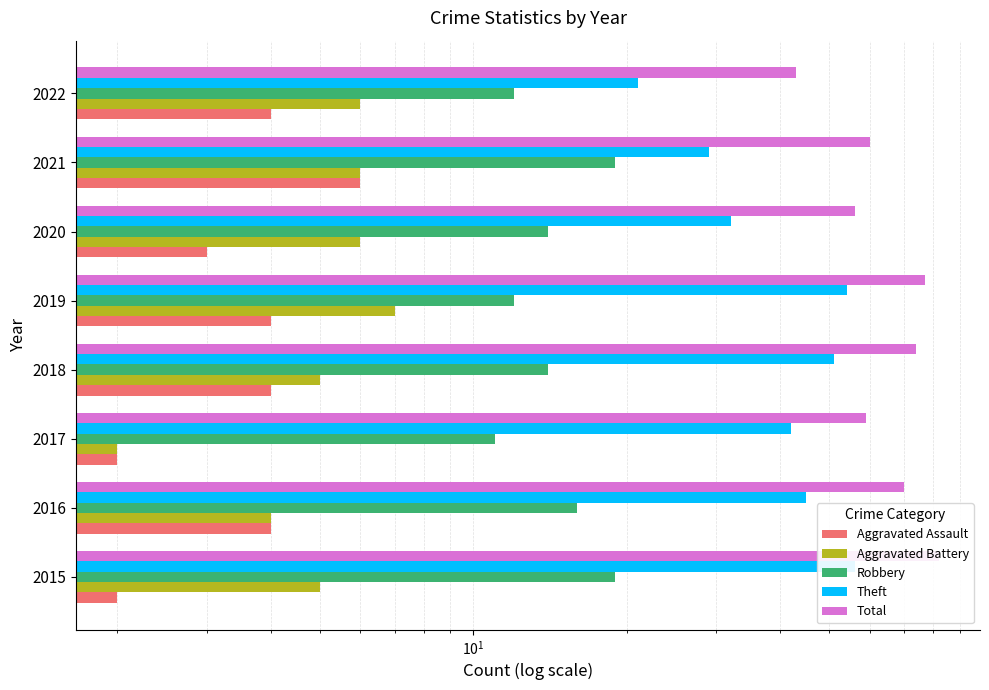

Are the bars horizontal?

Yes